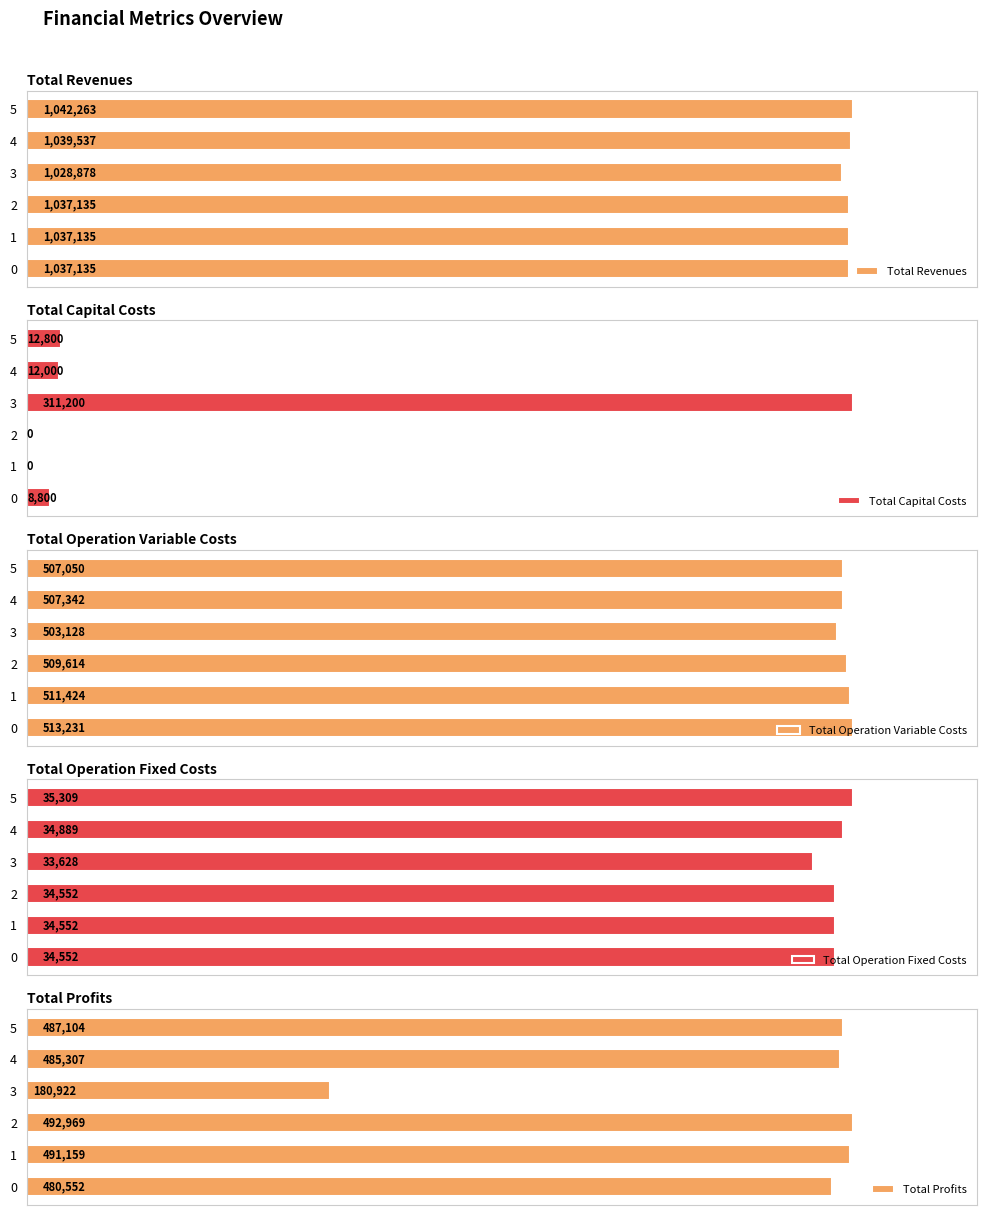

At which category is the sum across all series the highest?

5